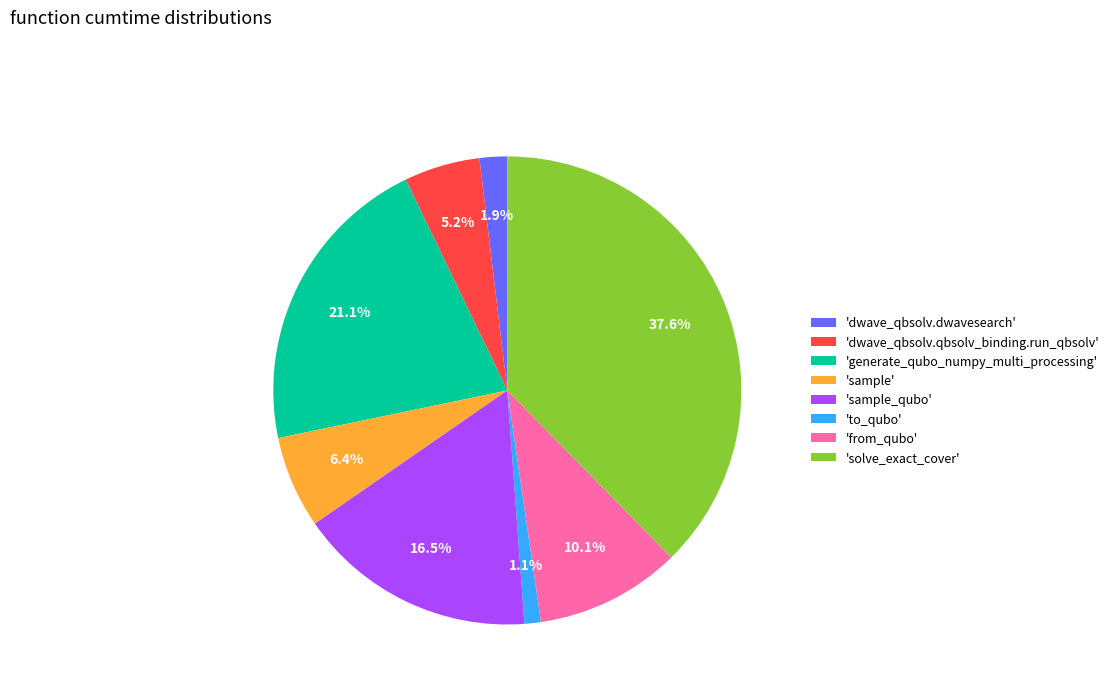

Between 'sample' and 'from_qubo', which is larger?

'from_qubo'